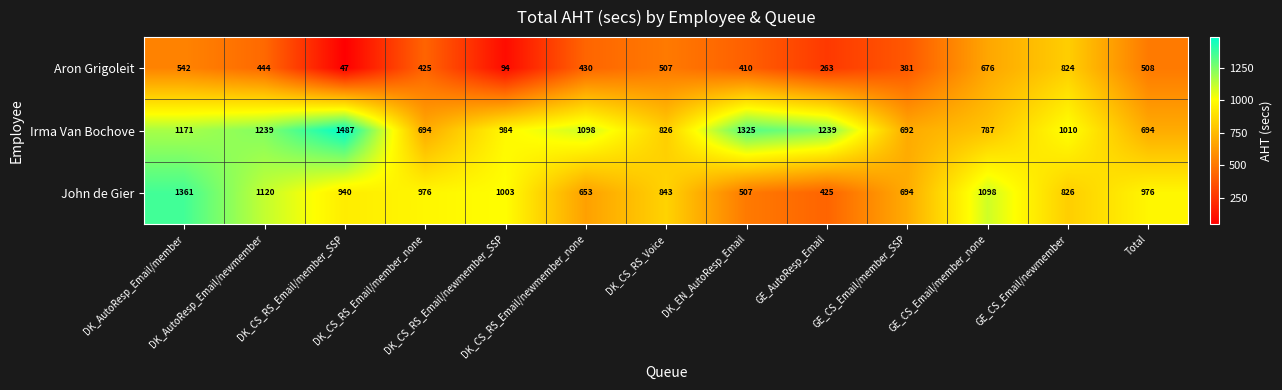

Count the number of data series in this chart.

3